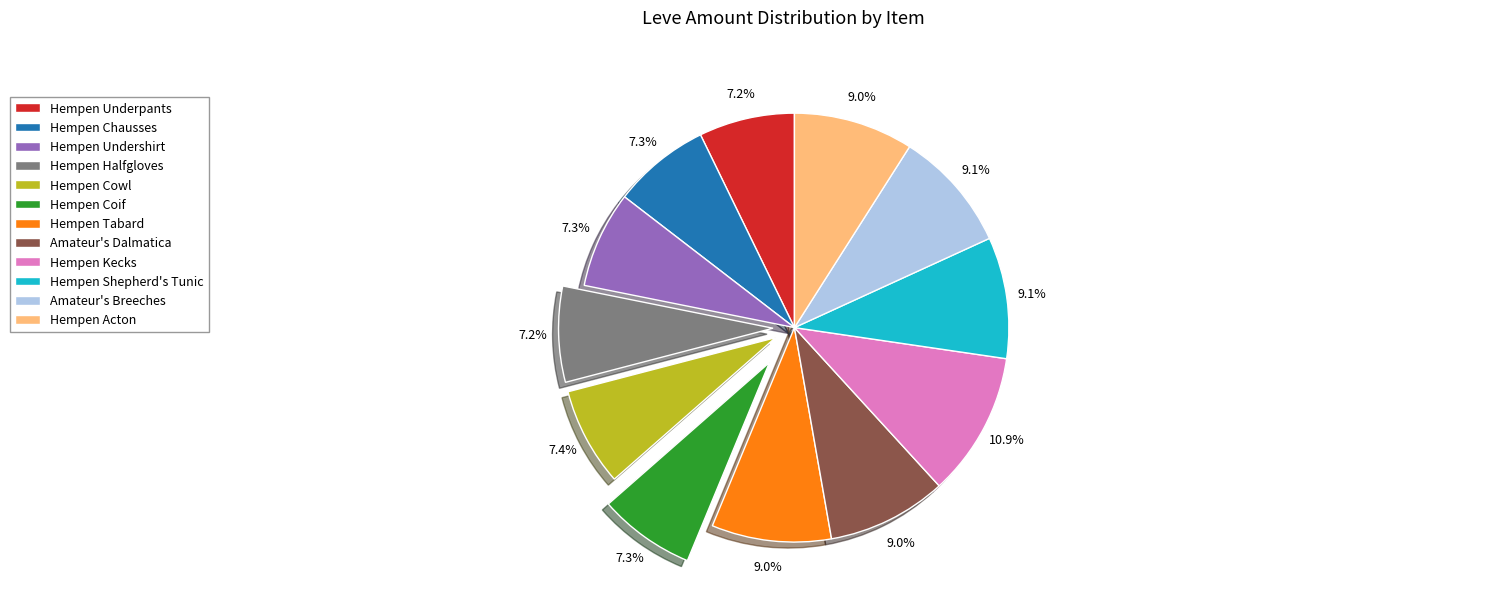

Does Hempen Chausses represent more than half of the total?

No